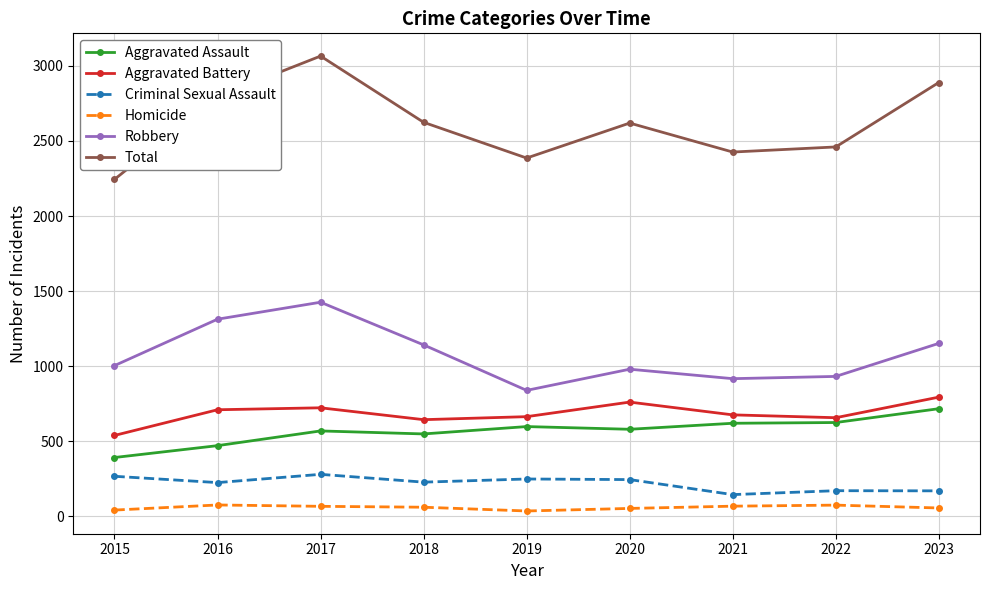

Which series has the largest total across all categories?

Total